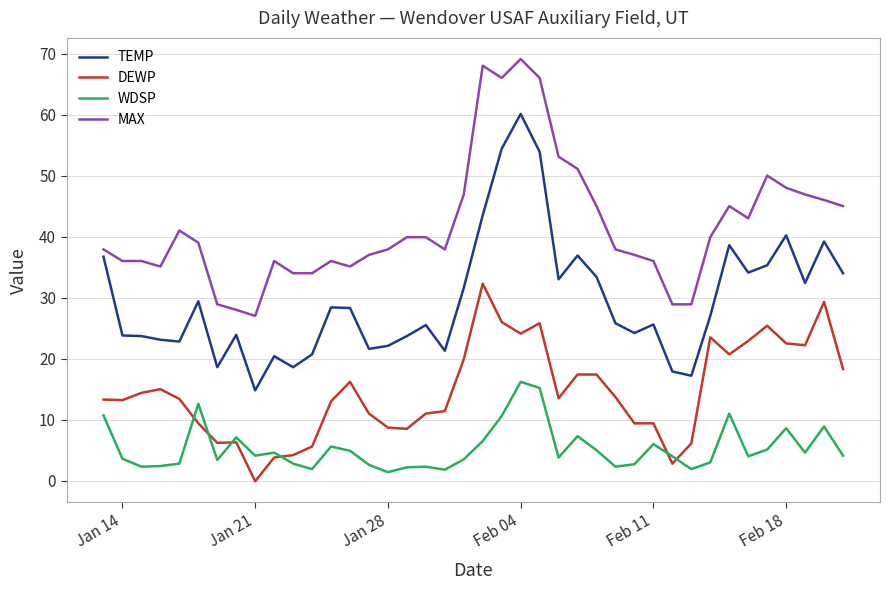

At how many categories does at least one series exceed 14?

40